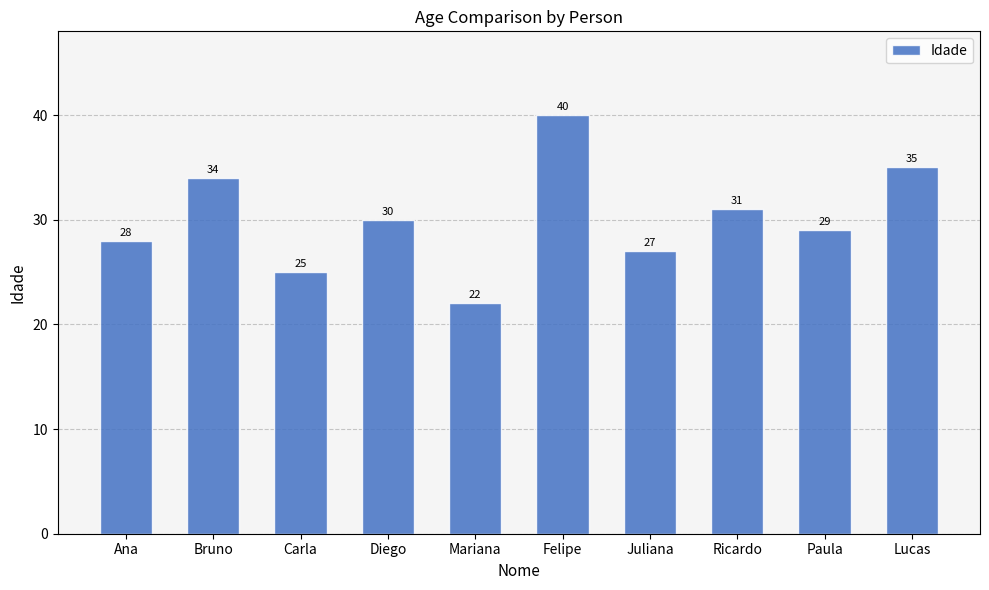

What is the average value?

30